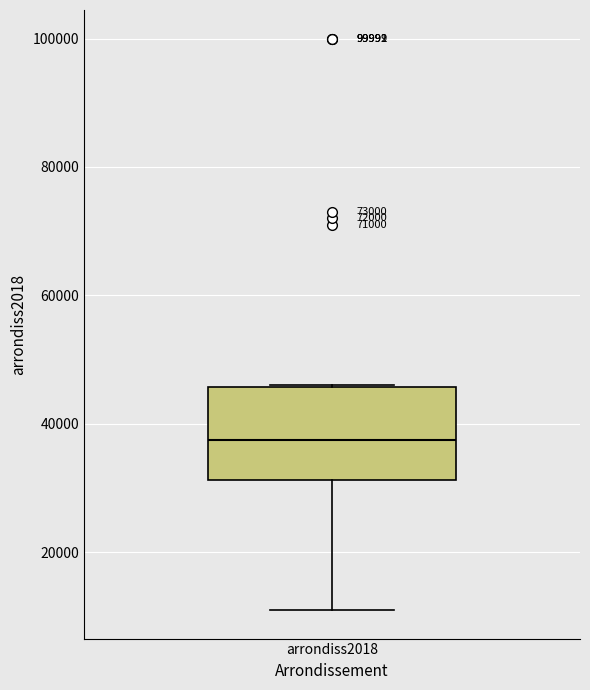

Transcribe this box plot: give where the median line is, the range the box spans, and where the two whiskers end, as read against the y-axis. The values are not printed on the chart, so give them approximately, as read against the axis.

median 38000, box 32000 to 46000, whiskers 12000 to 46000